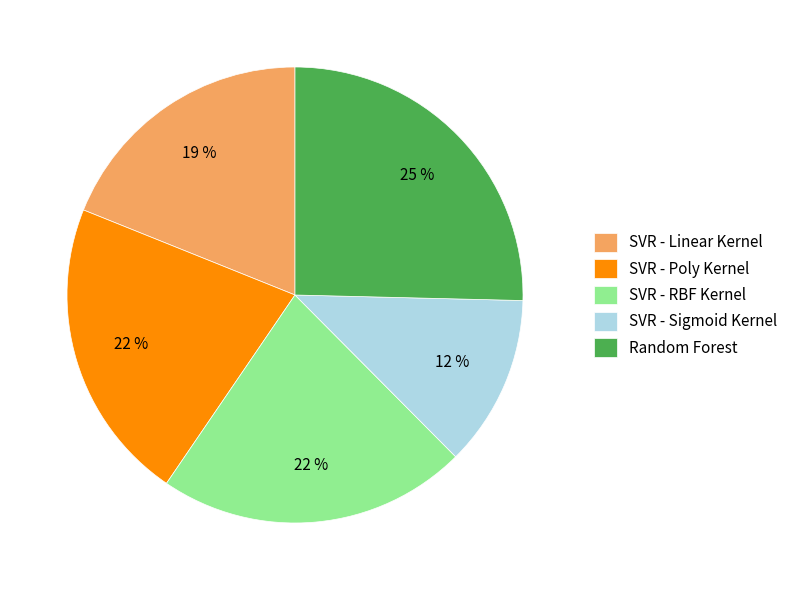

How many slices are in this pie chart?

5